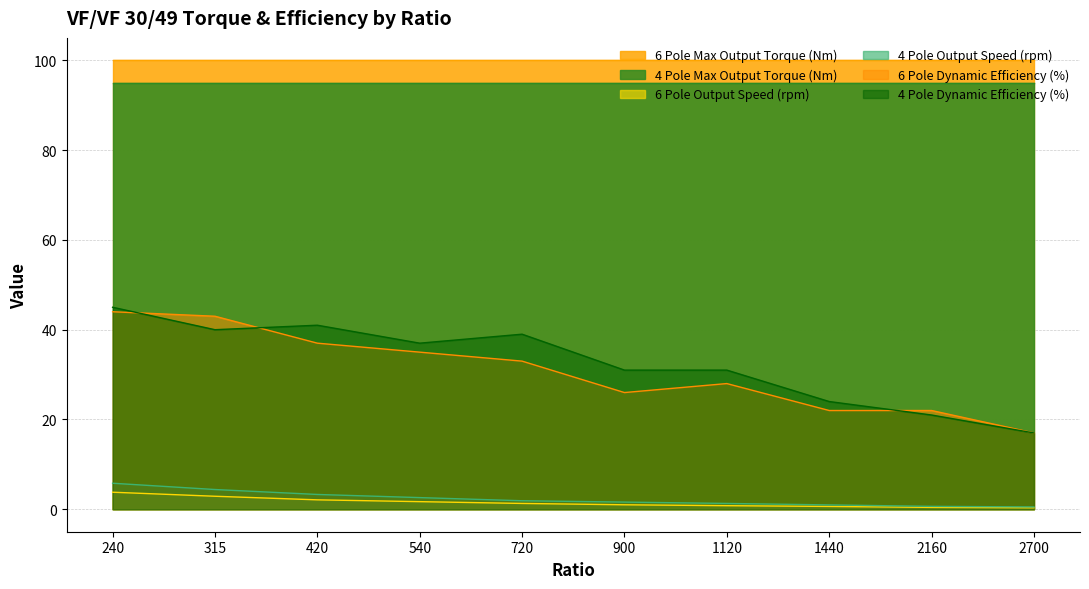

Is it true that 6 Pole Output Speed (rpm) equals 0.4 at 2160?

True